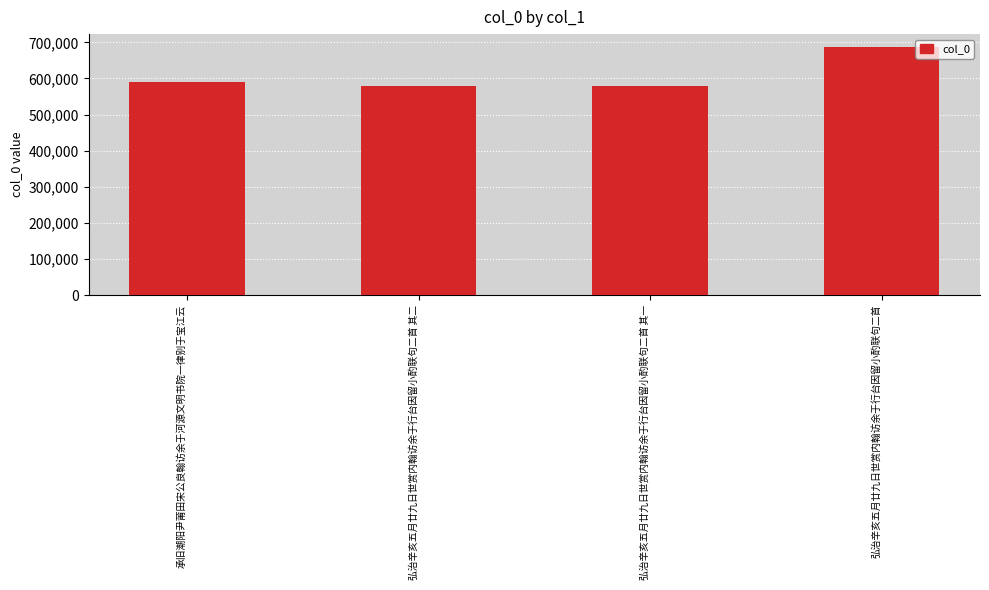

What is the label of the 3rd bar from the left?

弘治辛亥五月廿九日世赏内翰访余于行台因留小酌联句二首 其一